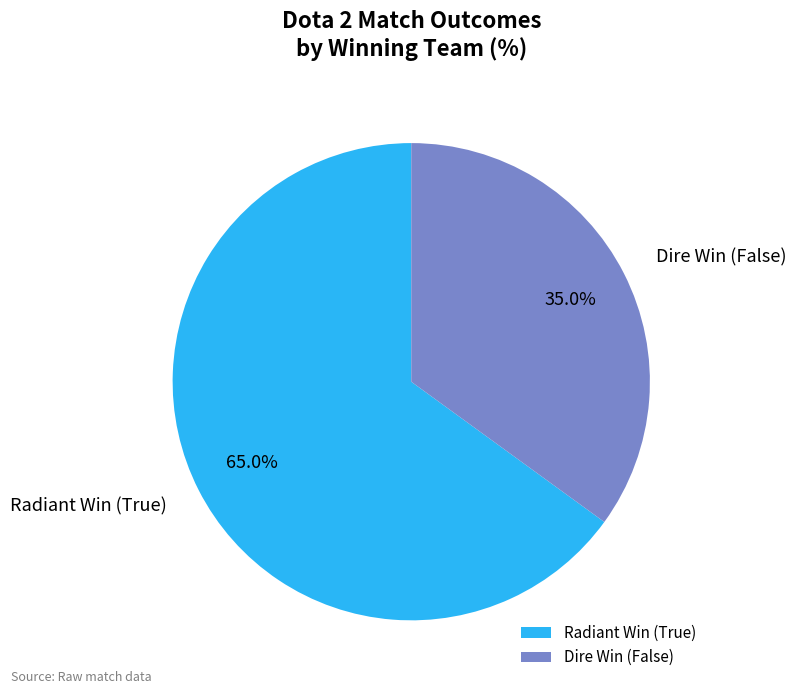

Approximately how many times larger is the value at Radiant Win (True) compared to Dire Win (False)?

1.9